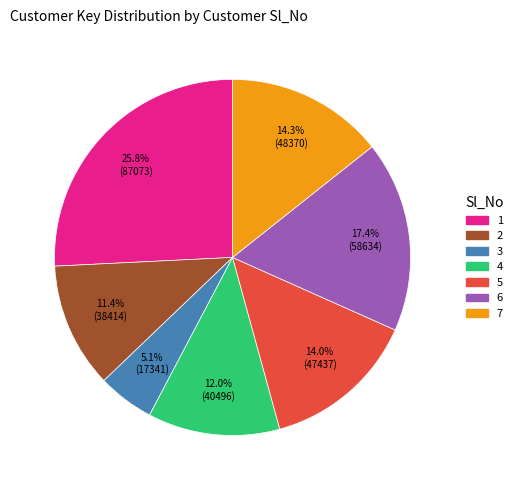

Approximately how many times larger is the value at 2 compared to 5?

0.8